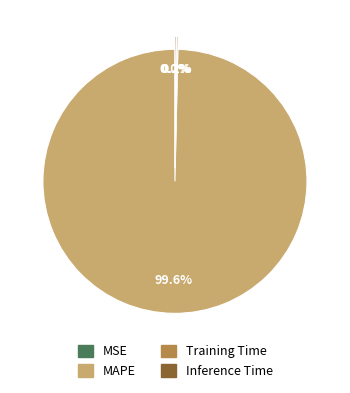

Is there any slice that represents more than half of the pie?

Yes